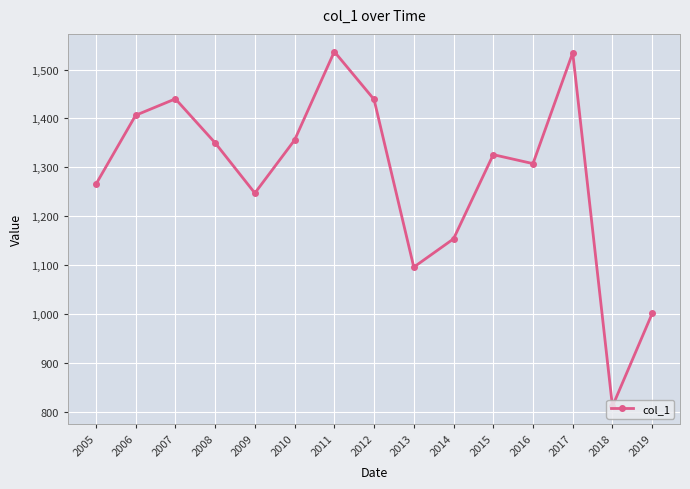

The chart shows a value of 1438.8 at 2012. True or false?

True